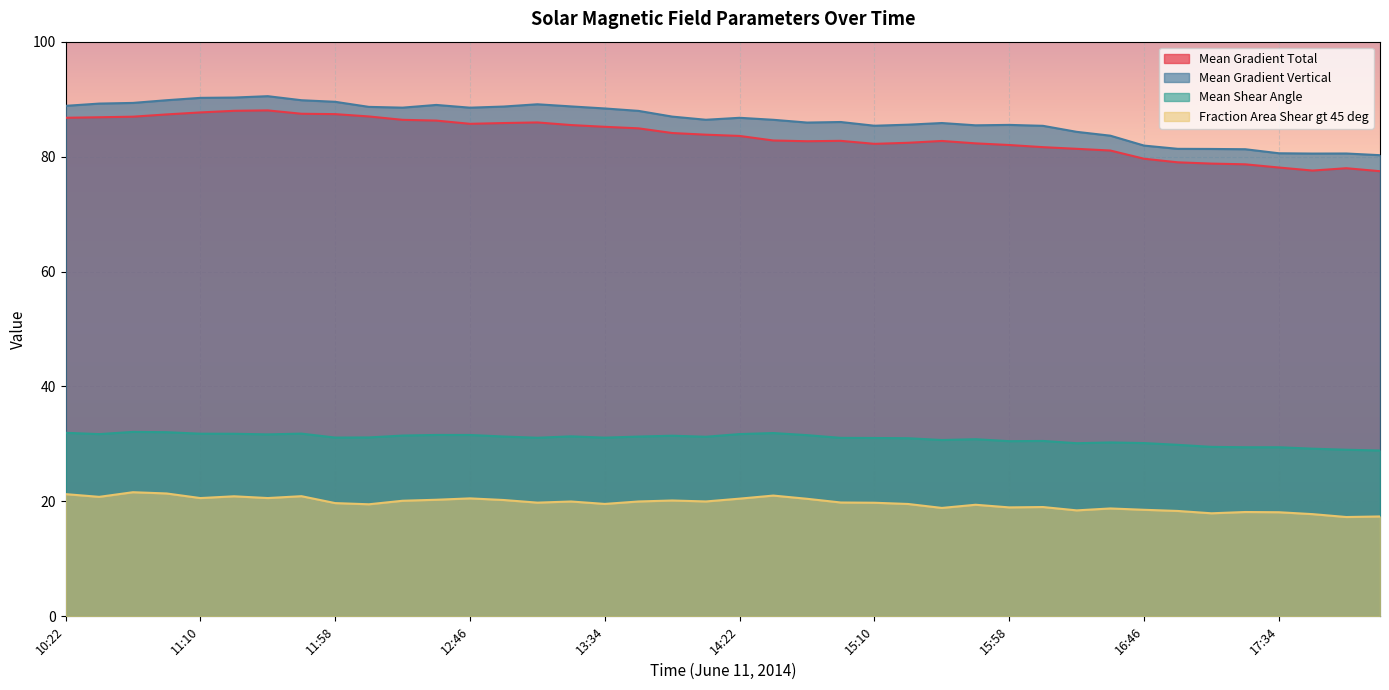

How many values in the Mean Gradient Total series exceed 83?

21